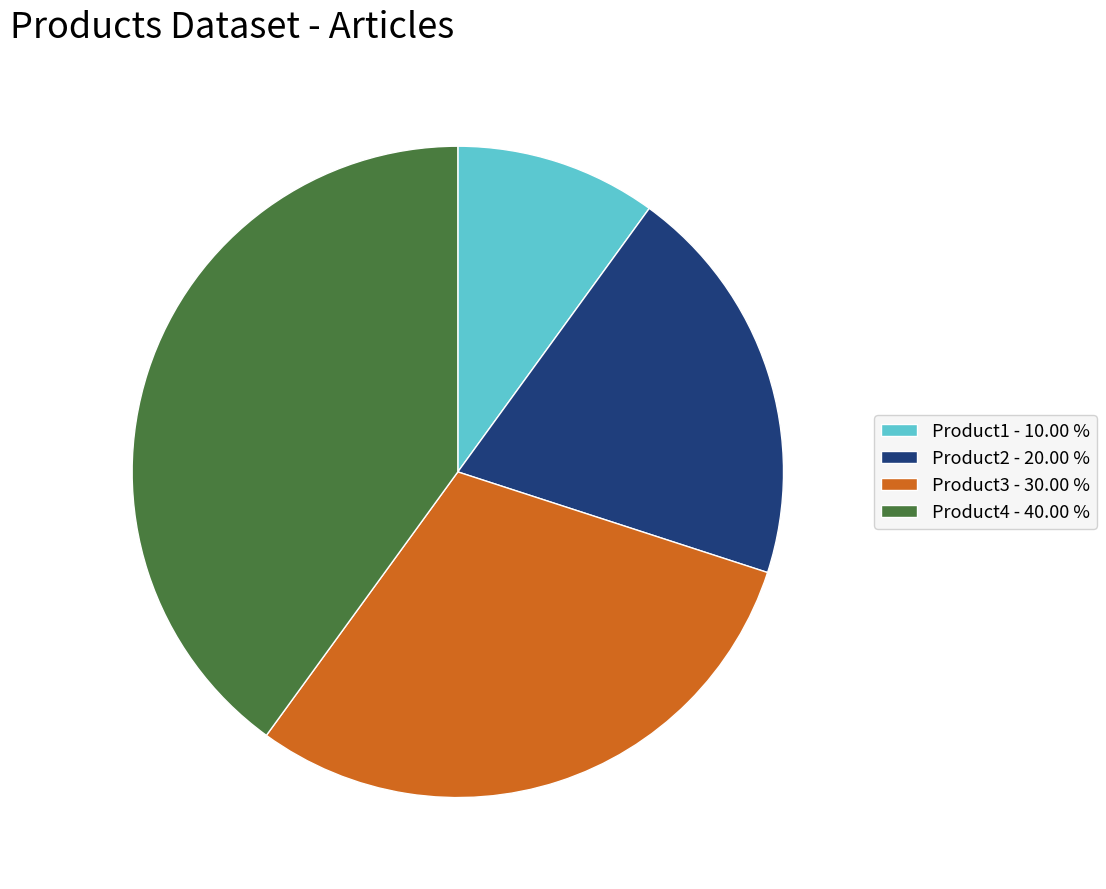

Count the number of slices in the pie.

4